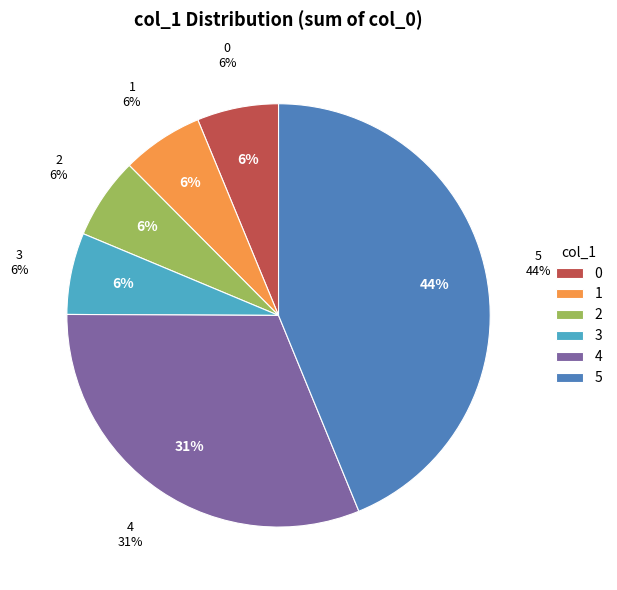

How many slices are in this pie chart?

6